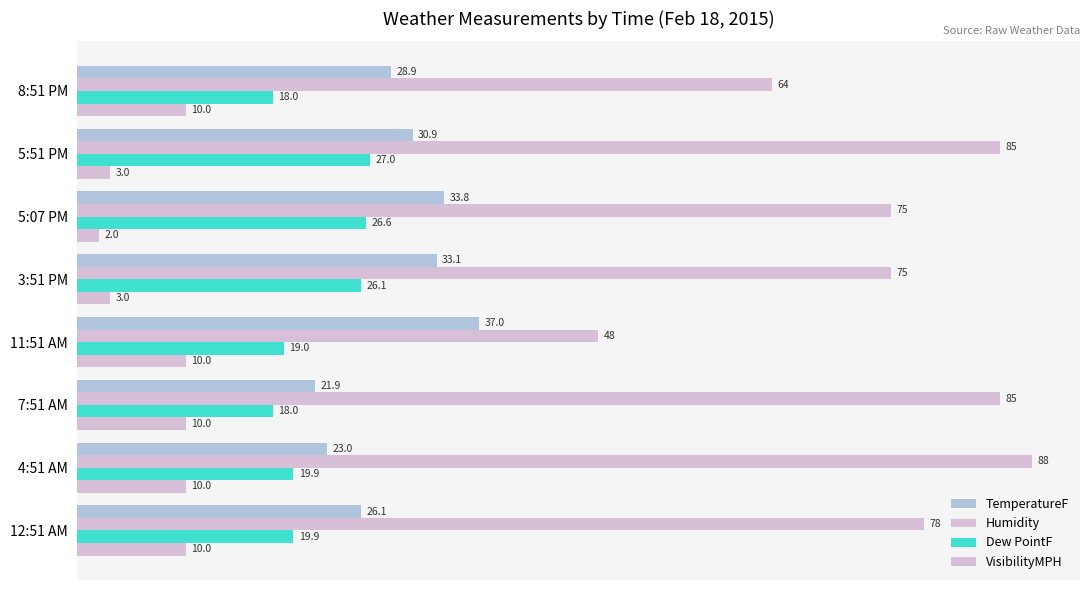

What is the value of the Dew PointF bar at the 8th from the left?

18.0